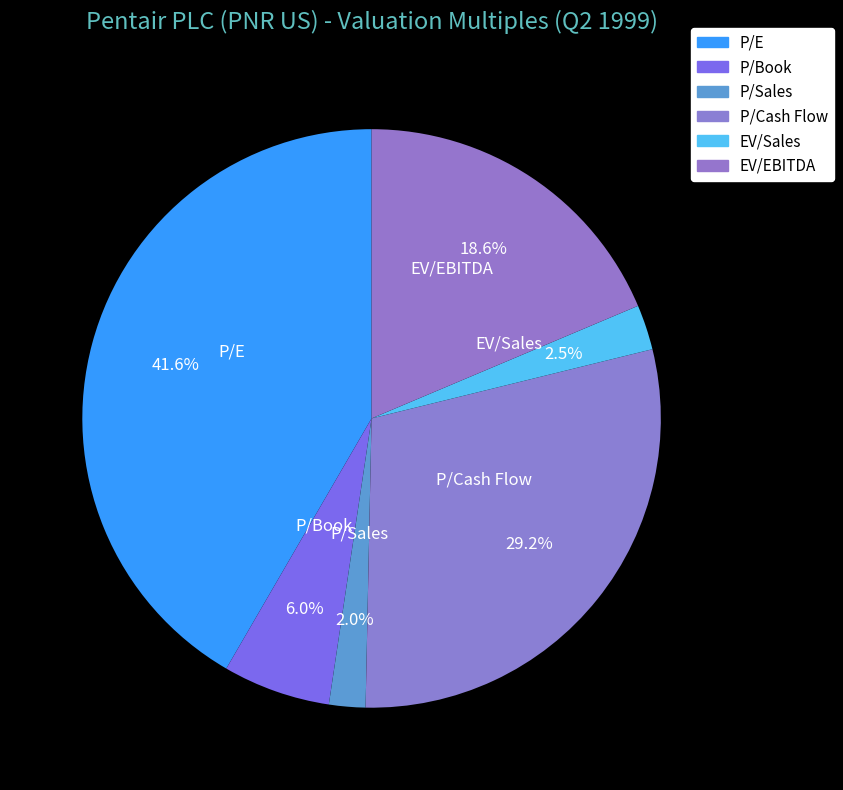

How many segments does this pie chart have?

6